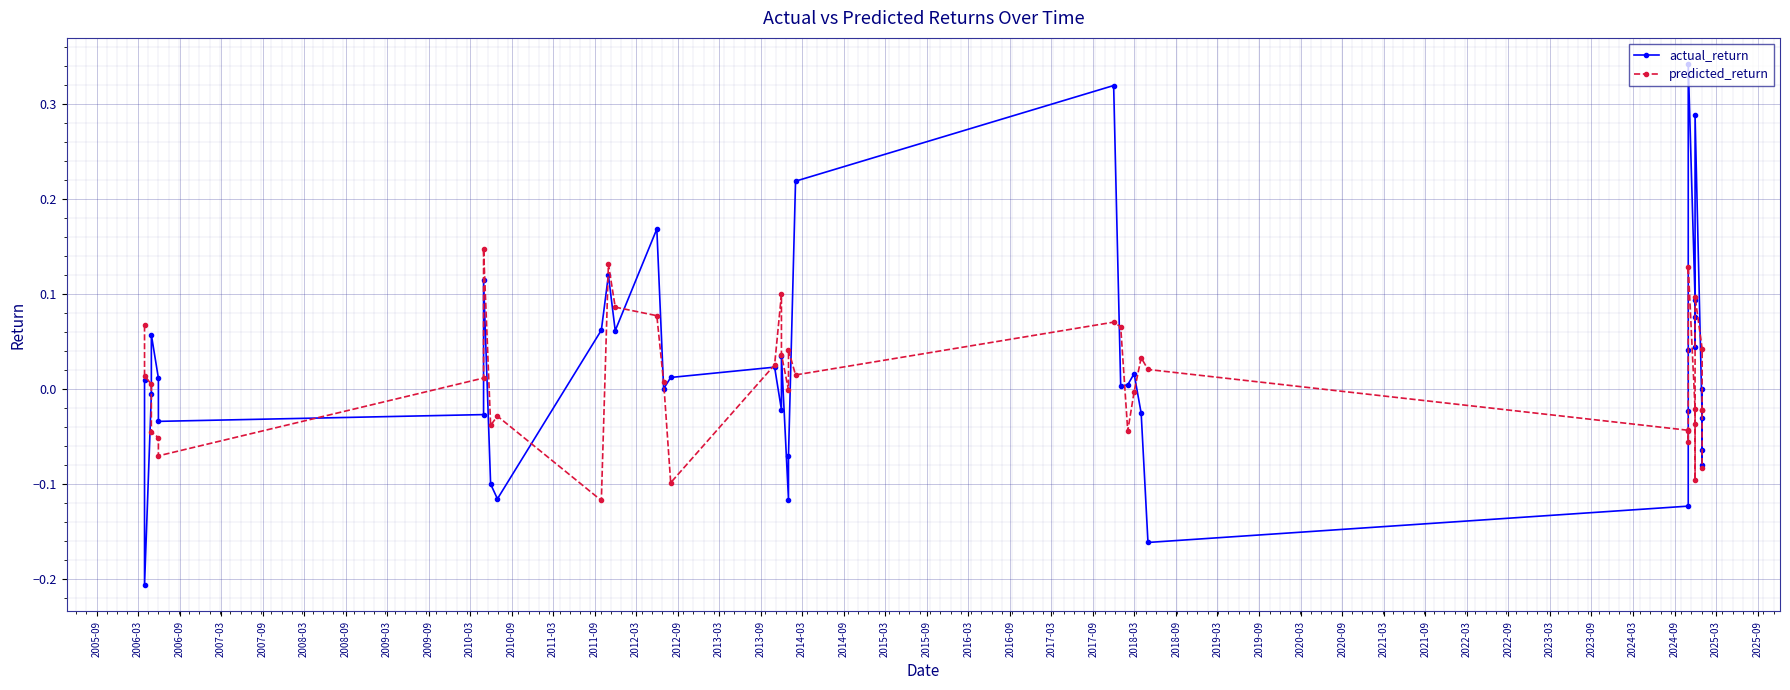

Reading left to right, transcribe all the data shown in this chart.

actual_return: 0.0	-0.2	-0.0	0.1	0.0	-0.0	-0.0	0.1	-0.1	-0.1	0.1	0.1	0.1	0.2	0.0	0.0	0.0	-0.0	0.0	-0.1	-0.1	0.2	0.3	0.0	0.0	0.0	-0.0	-0.2	-0.1	-0.0	0.0	0.3	0.1	0.1	0.0	0.3	-0.0	-0.1	-0.1	0.0
predicted_return: 0.1	0.0	0.0	-0.0	-0.1	-0.1	0.0	0.1	-0.0	-0.0	-0.1	0.1	0.1	0.1	0.0	-0.1	0.0	0.1	0.0	-0.0	0.0	0.0	0.1	0.1	-0.0	-0.0	0.0	0.0	-0.0	-0.1	-0.0	0.1	-0.0	-0.0	-0.1	0.1	0.0	-0.0	-0.0	-0.1